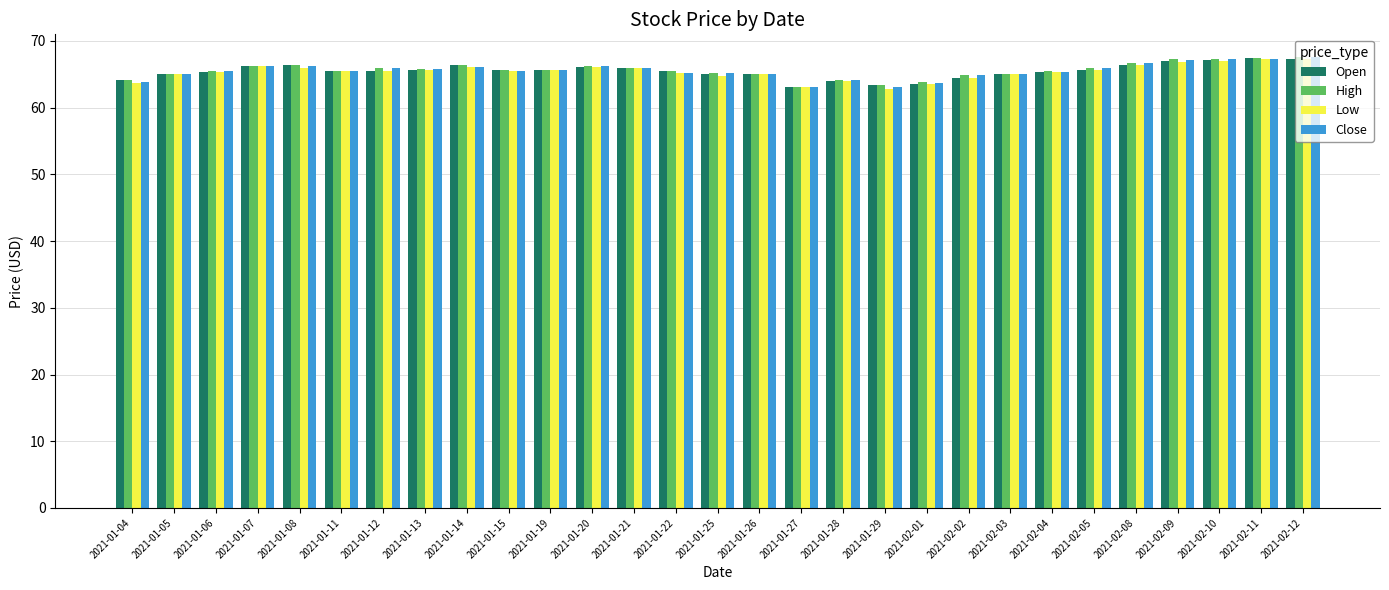

What is the greatest value displayed?

67.6